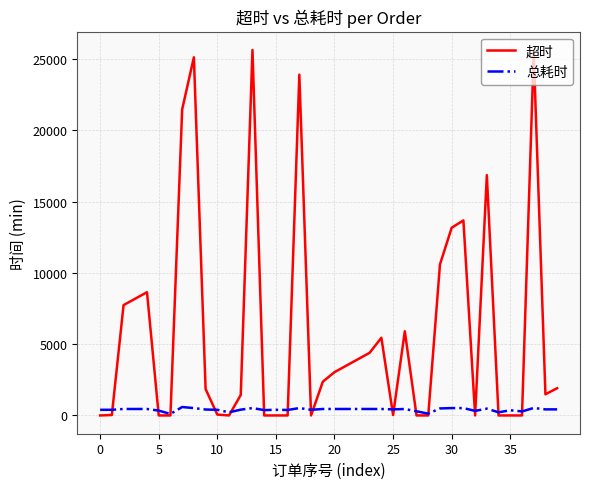

What is the maximum value shown in the chart?

25630